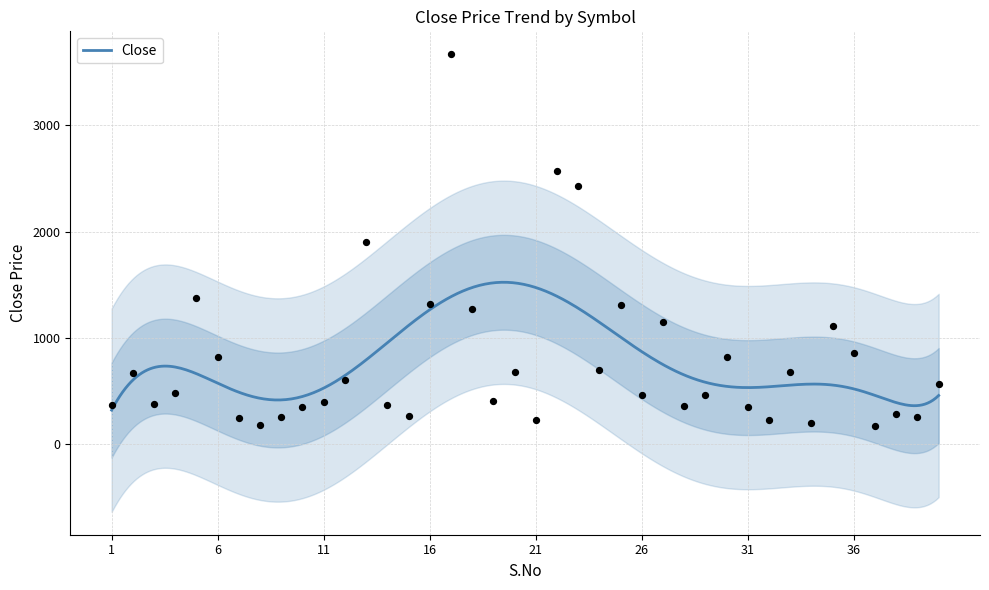

Approximately how many times larger is the value at 31 compared to 22?

0.1